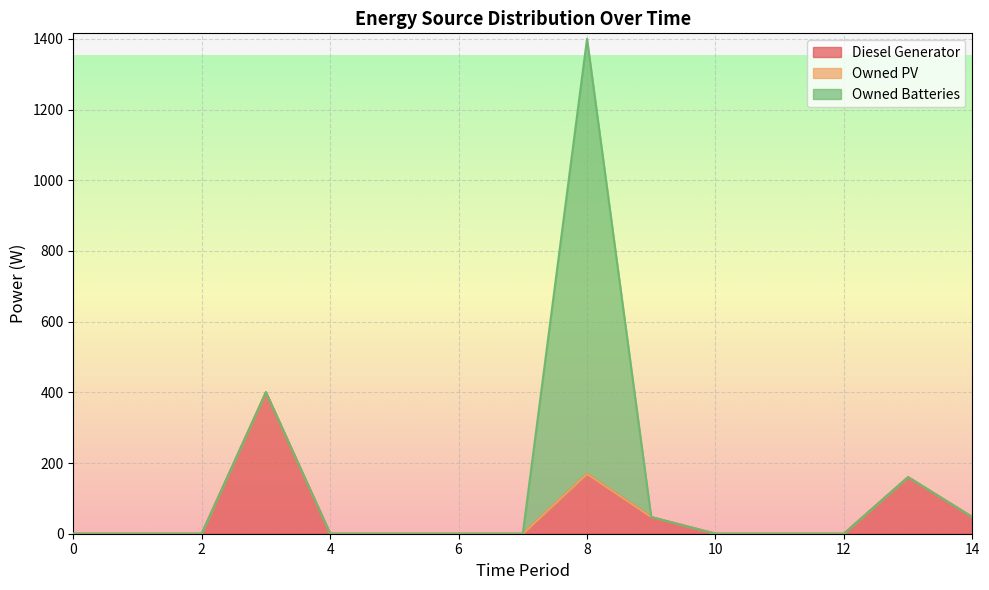

At which category is the sum across all series the highest?

8